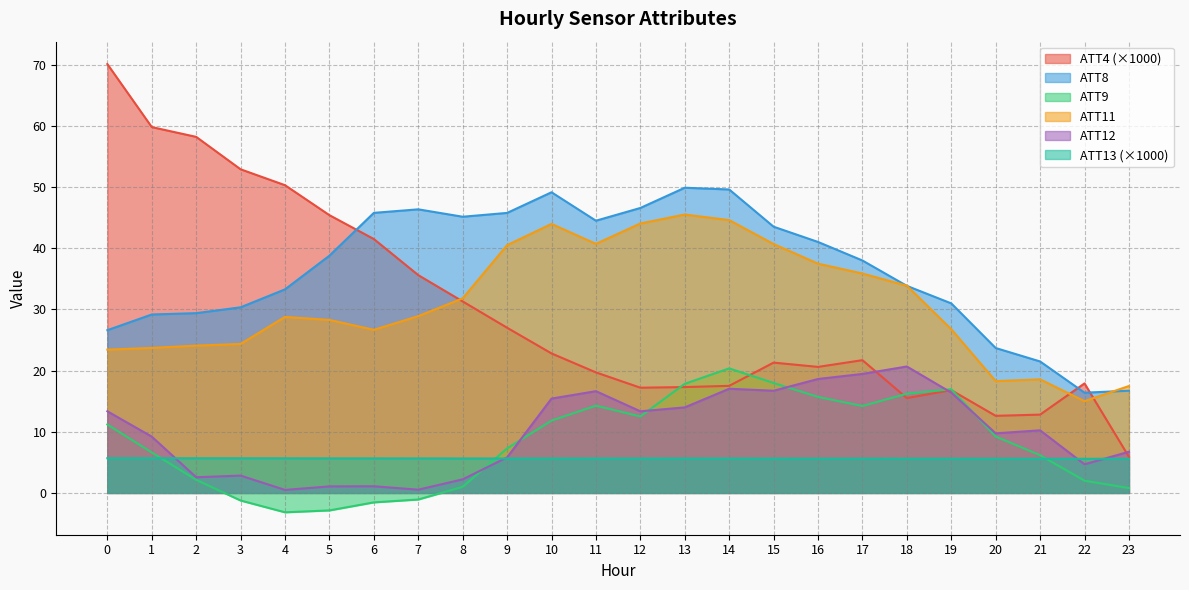

At which label is ATT11 closest to 30?

7